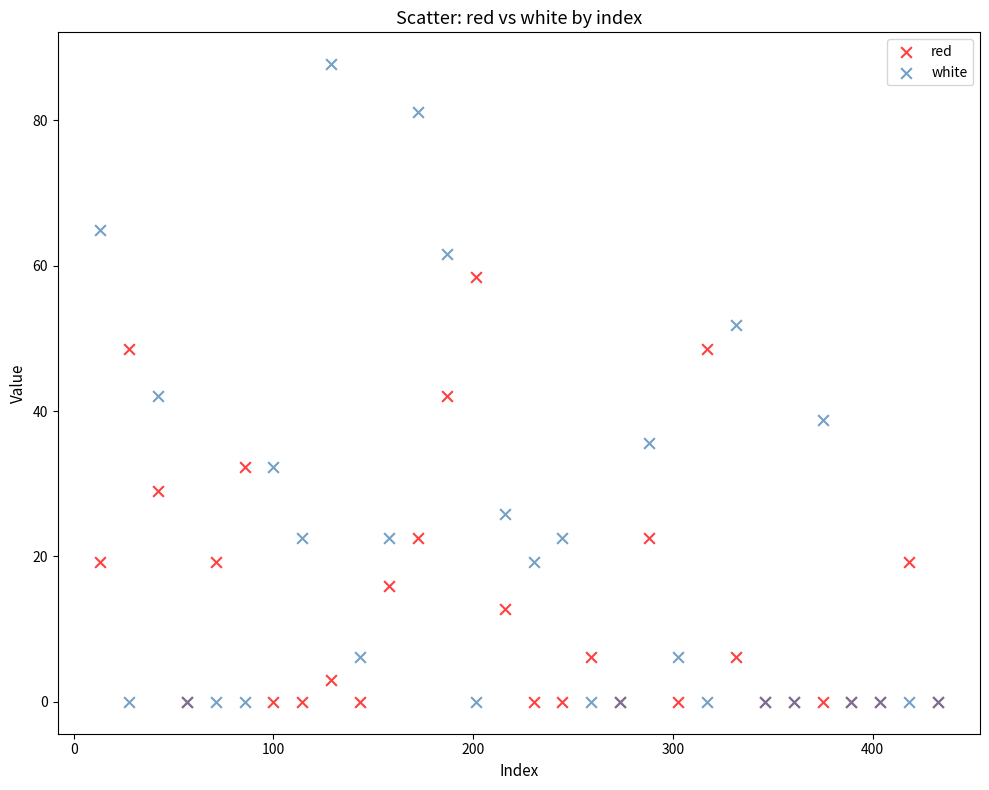

What are all the series names shown in the legend?

red, white